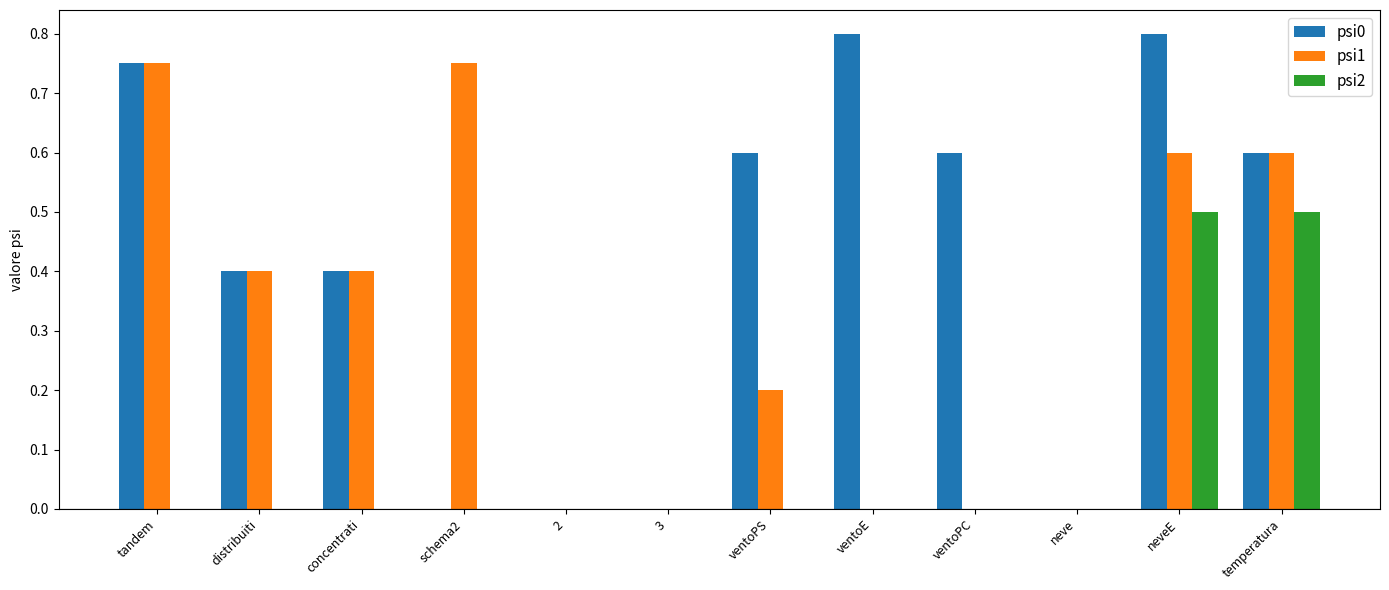

How many psi2 values are between 0 and 1?

12